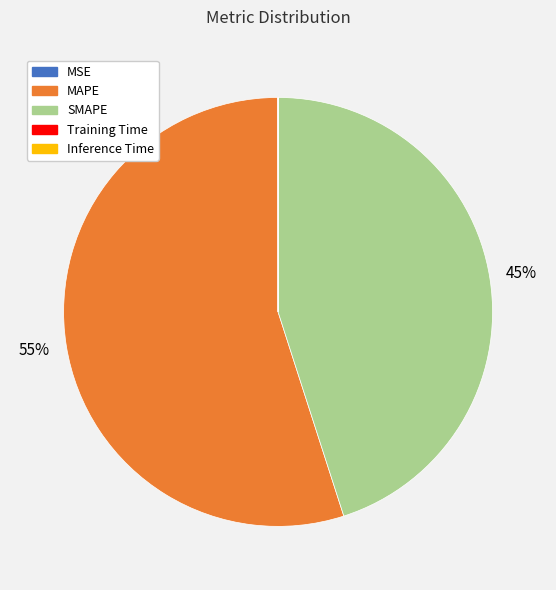

Is the sum of MAPE and SMAPE greater than half?

Yes